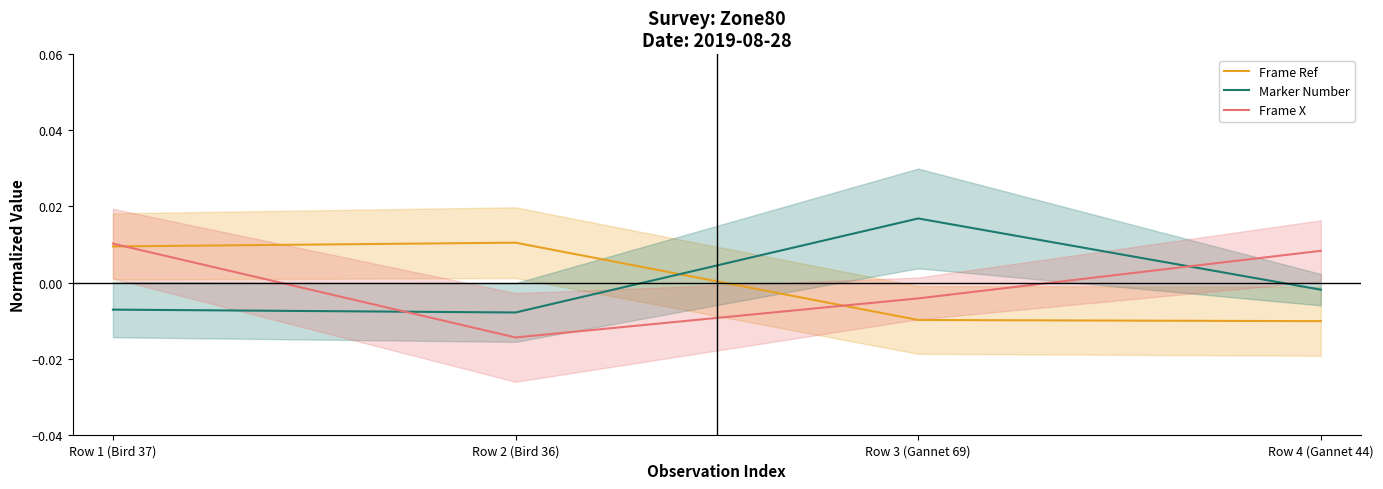

Where does the Frame X series first go above 0?

Row 1 (Bird 37)